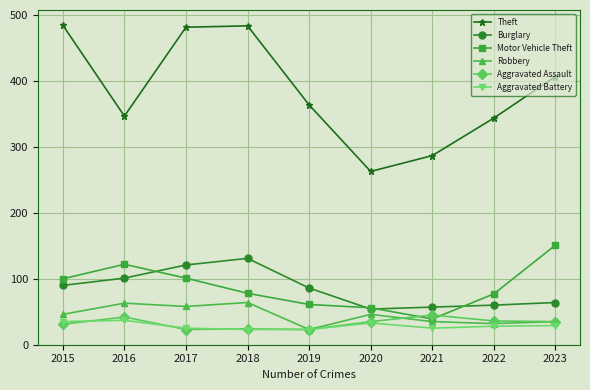

Does the chart have visible grid lines?

Yes